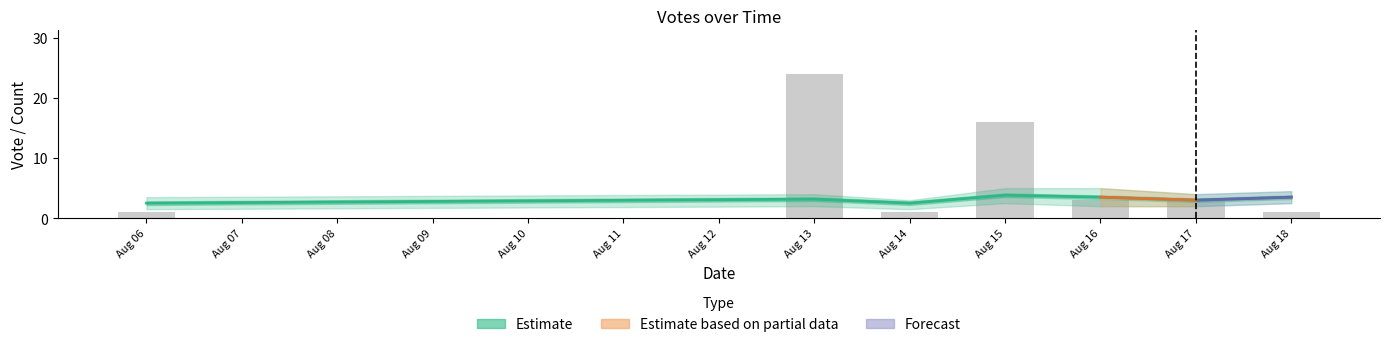

Is it true that Estimate equals 3.3 at Aug 06?

False